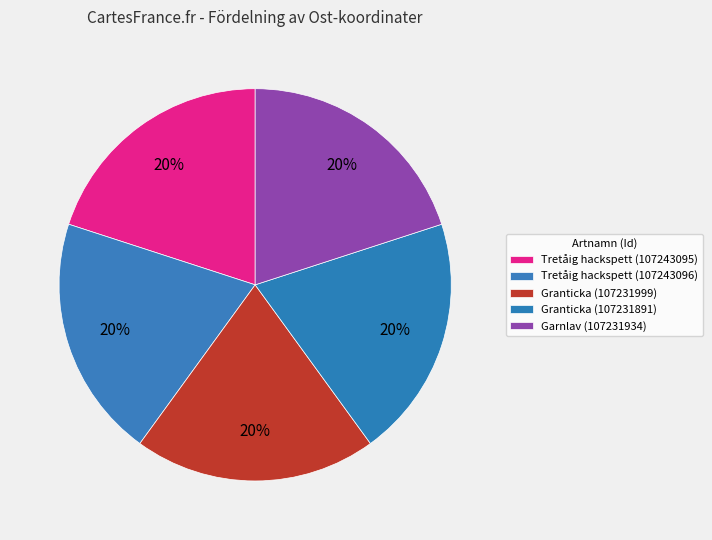

Is it true that Tretåig hackspett (107243095) is 20% of the pie?

True